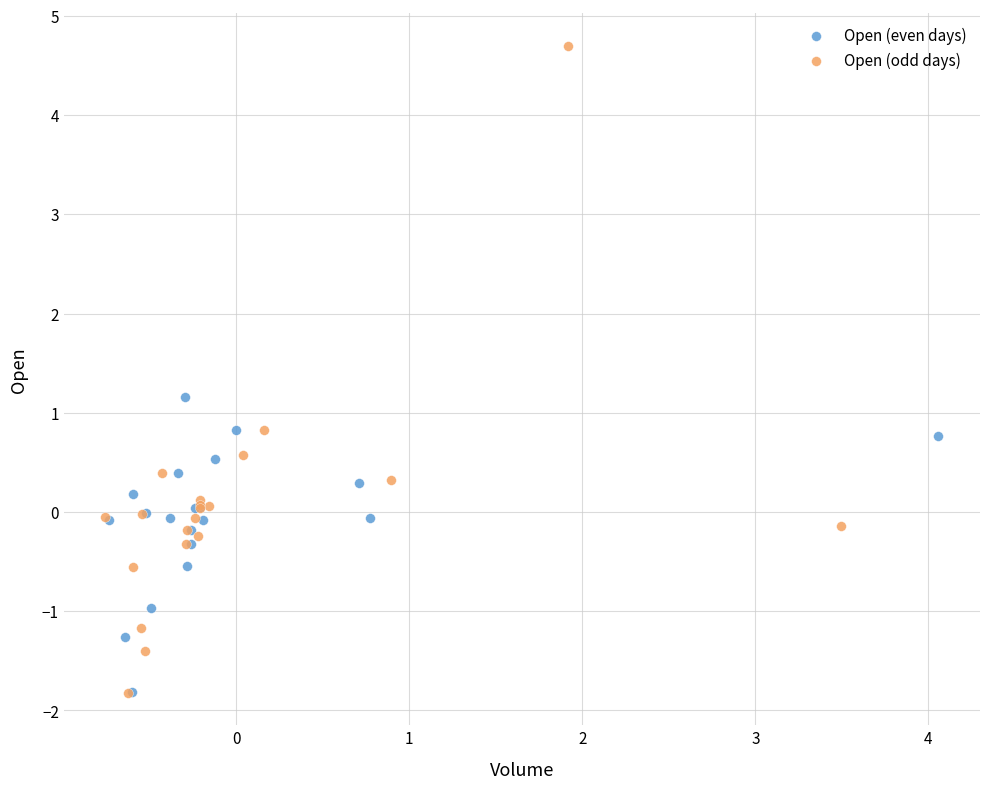

What are all the series names shown in the legend?

Open (even days), Open (odd days)